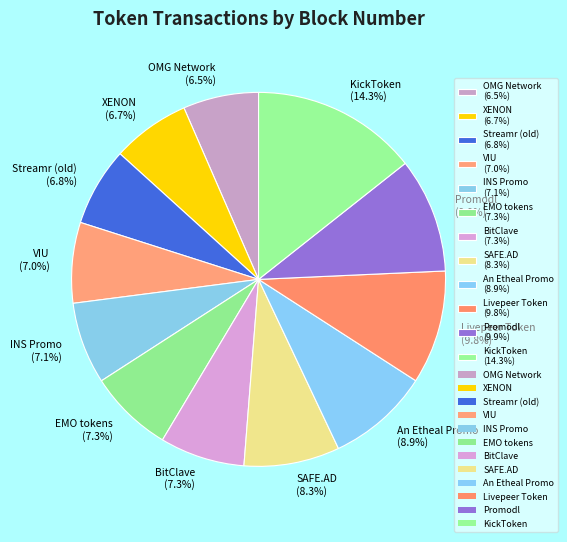

Which has a higher value, An Etheal Promo (8.9%) or KickToken (14.3%)?

KickToken (14.3%)